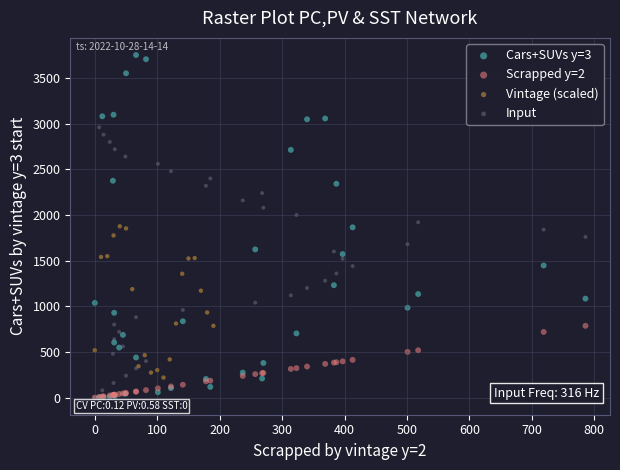

Which series has the widest spread of Y values?

Cars+SUVs y=3